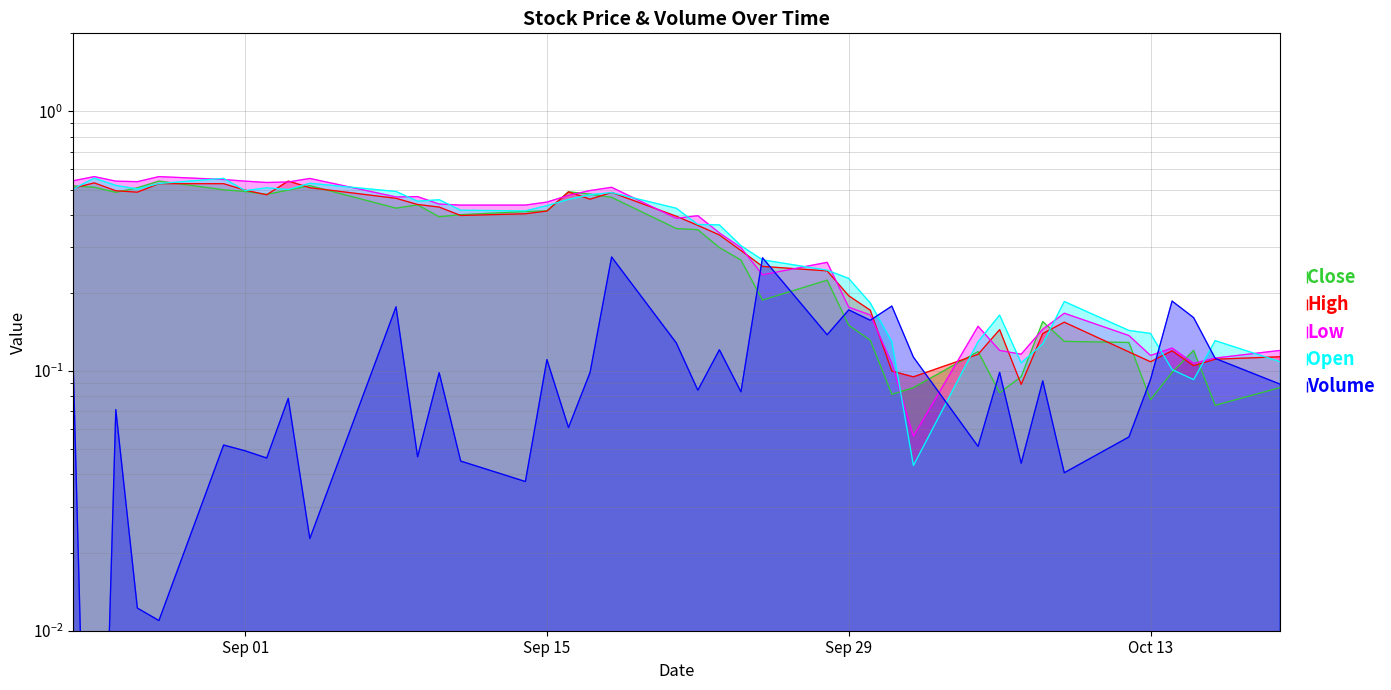

Which series has the largest range (max minus min)?

Open